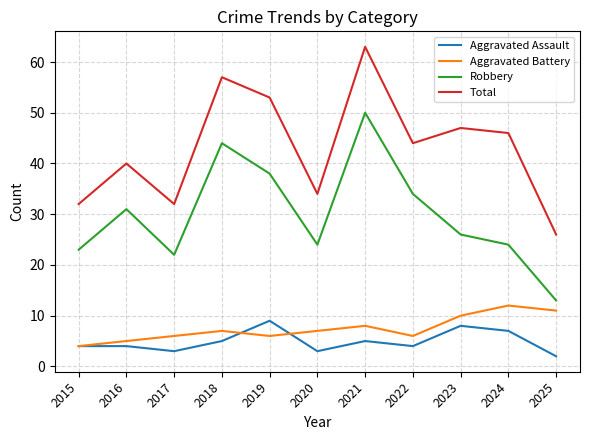

At which category is the sum across all series the highest?

2021